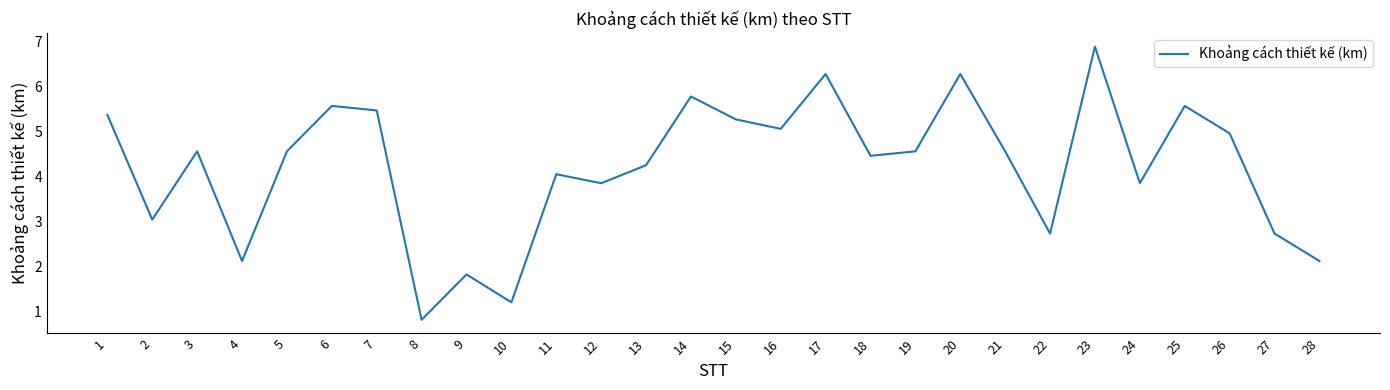

What is the change in value from 17 to 21?

-1.7